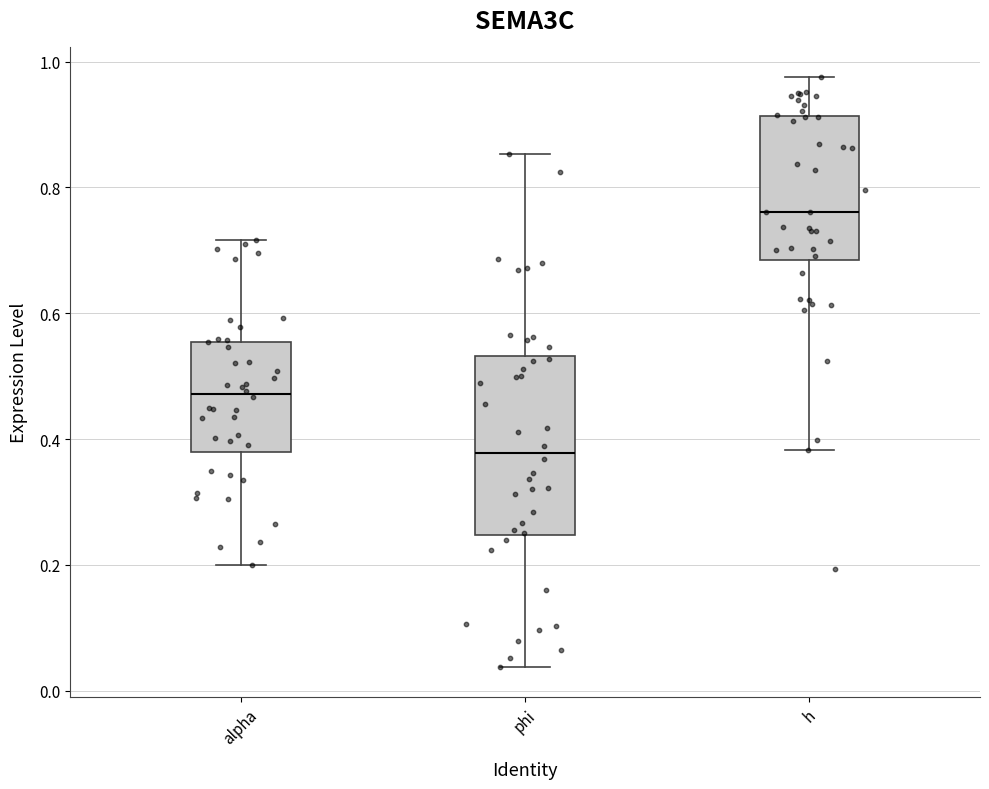

Reading left to right, transcribe this box plot: for each box, give where its median line is, the range the box spans, and where its two whiskers end, as read against the y-axis. The values are not printed on the chart, so give them approximately, as read against the axis.

alpha: median 0.48, box 0.38 to 0.56, whiskers 0.20 to 0.72
phi: median 0.38, box 0.24 to 0.54, whiskers 0.04 to 0.86
h: median 0.76, box 0.68 to 0.92, whiskers 0.38 to 0.98